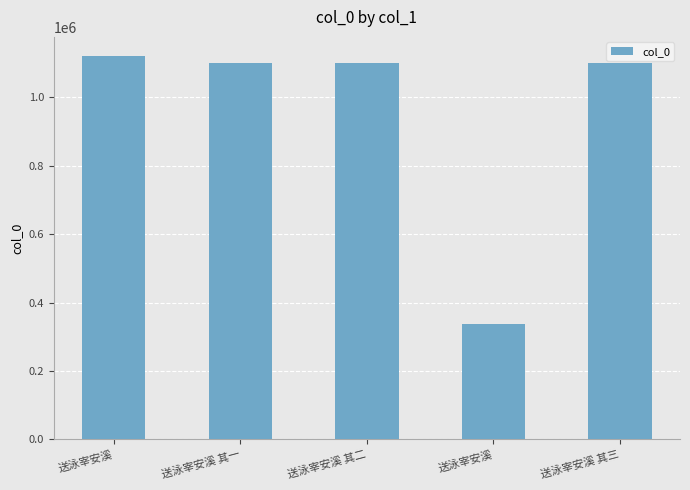

How many values are below 1099992?

2